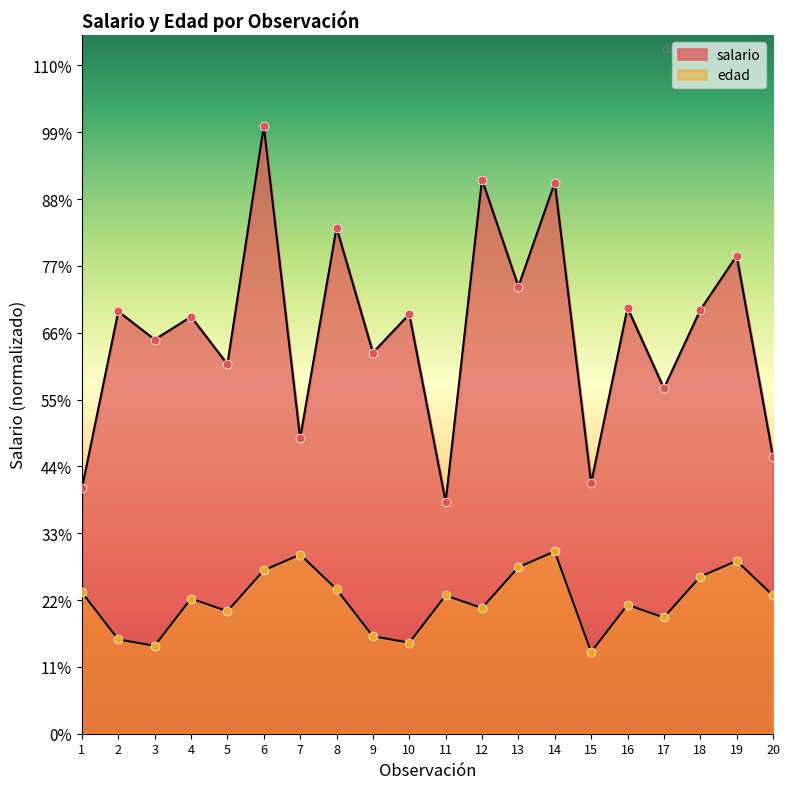

Which series contains the lowest Y value?

edad